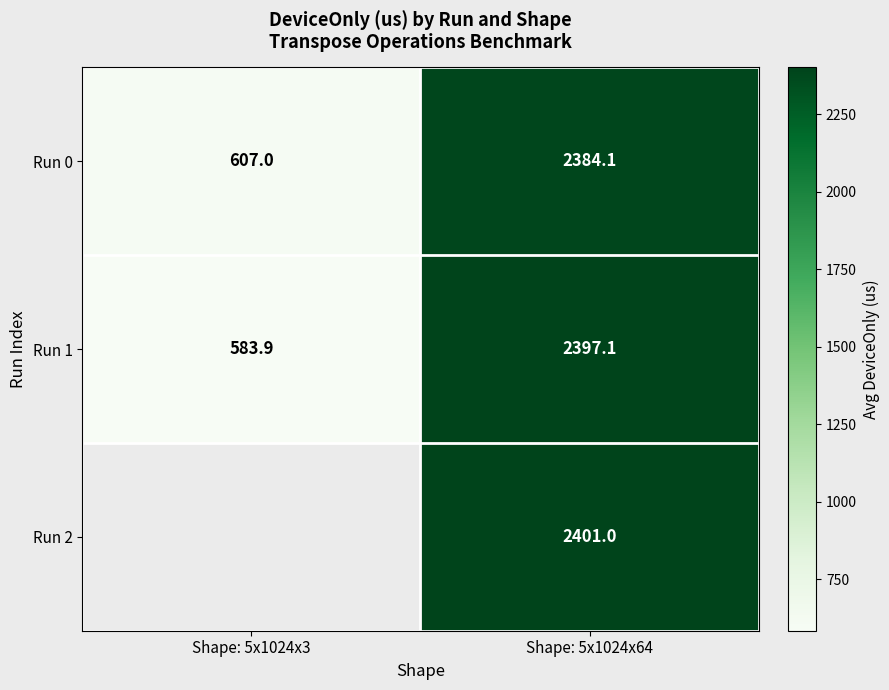

Read the Run 0 value at Shape: 5x1024x64.

2384.1